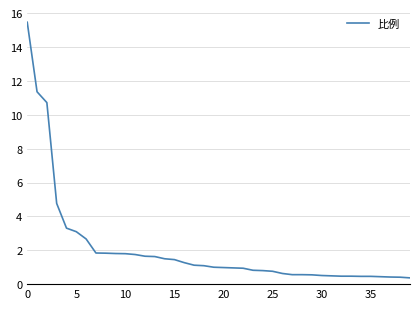

What is the maximum value shown in the chart?

15.5